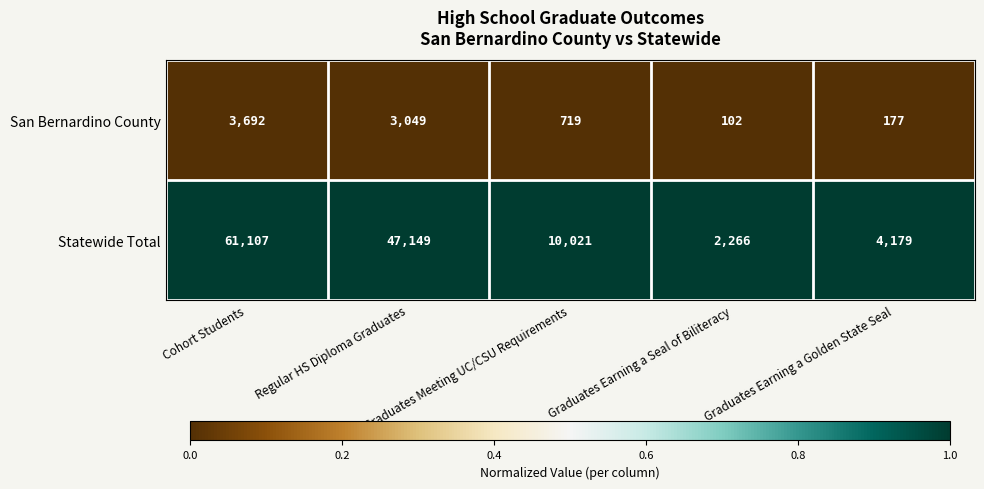

Which series has the largest total across all categories?

Statewide Total